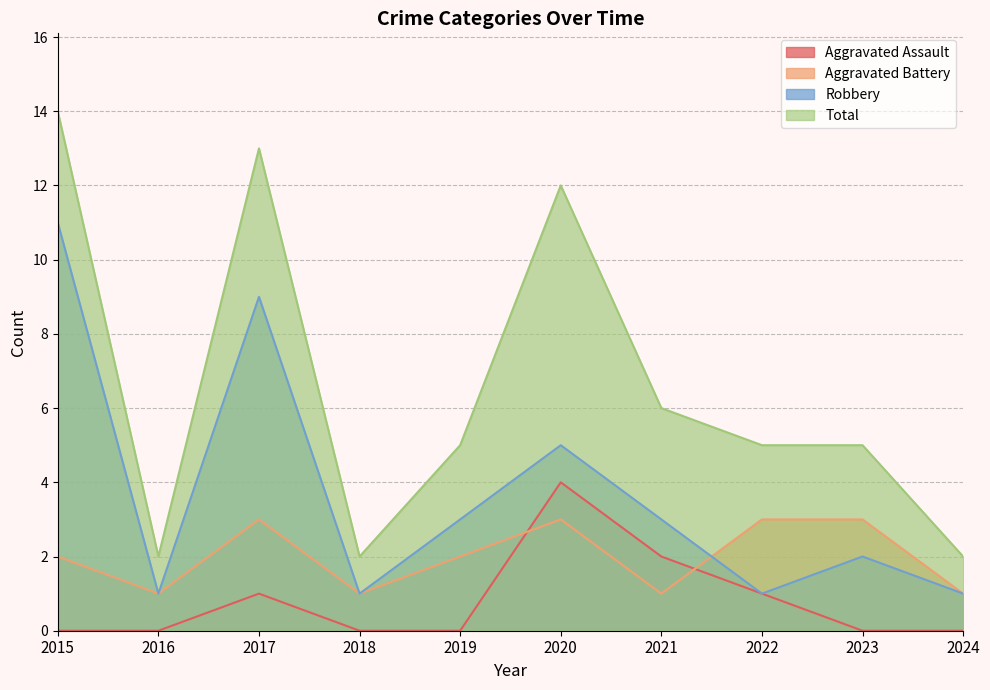

Which label corresponds to the largest value in the chart?

2015